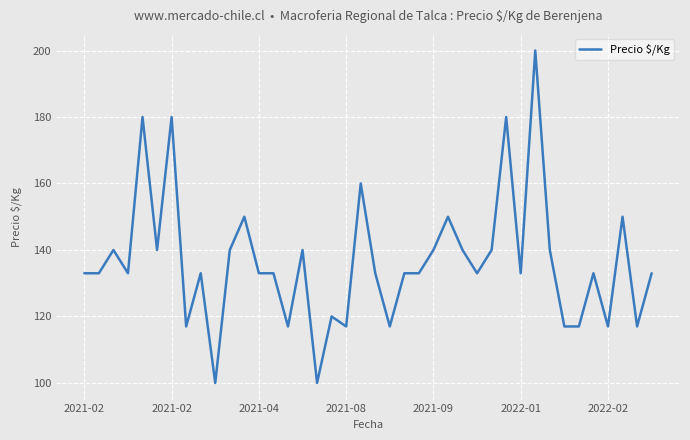

Does the chart have visible grid lines?

Yes